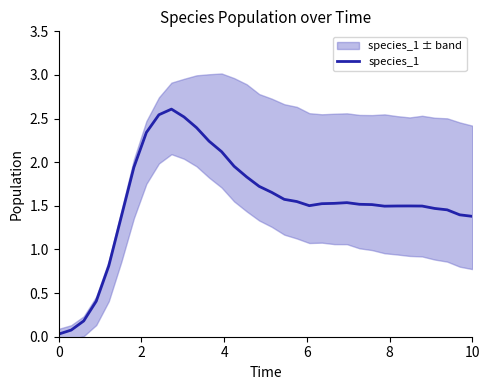

What is the highest value of the species_1 series?

2.6